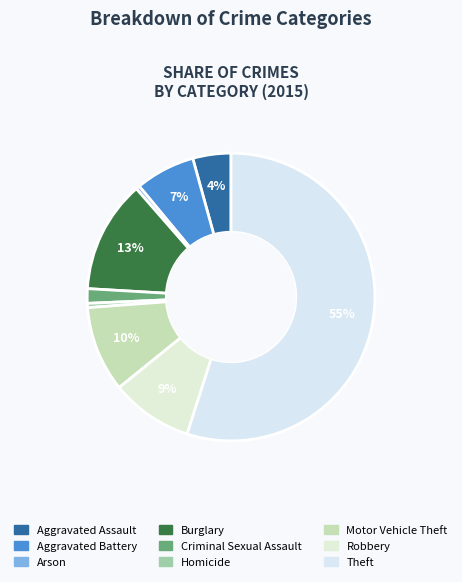

To the nearest percent, what percentage of the pie is Aggravated Battery?

7%